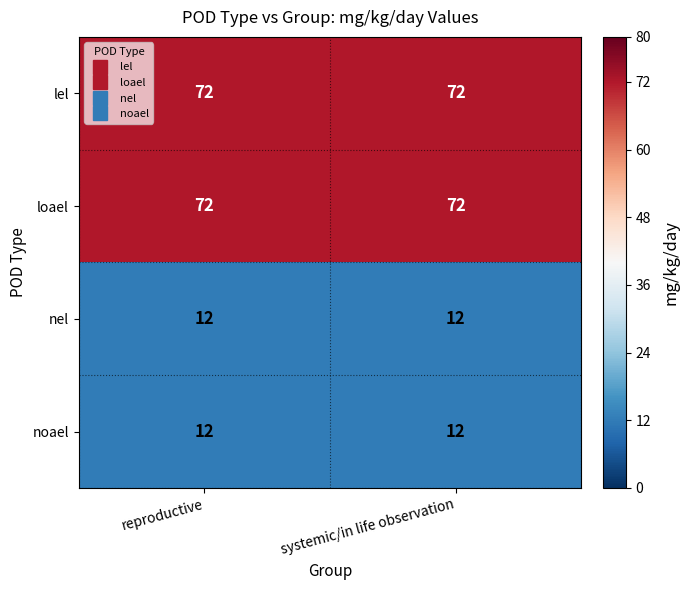

Is it true that nel equals 12 at systemic/in life observation?

True